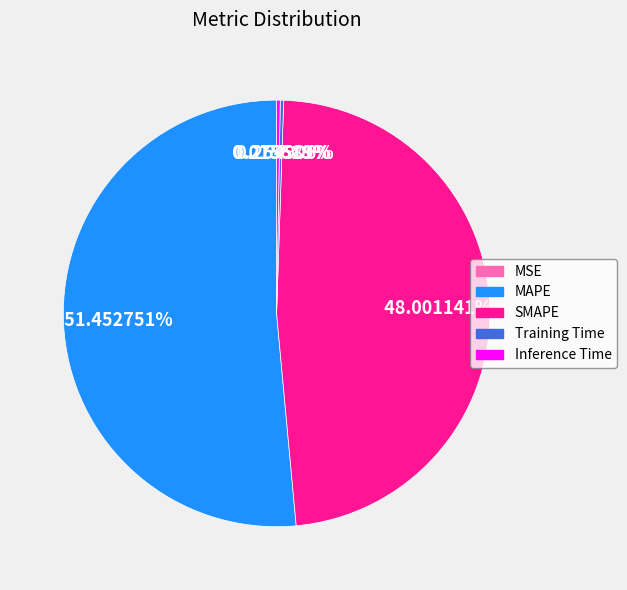

Which slice is the largest?

MAPE